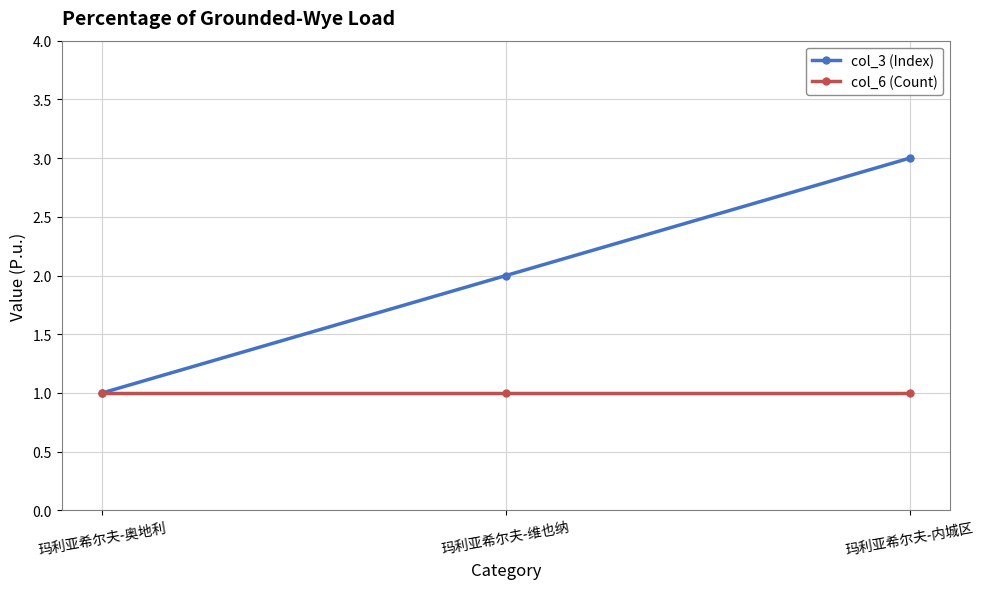

What is the value of the col_6 (Count) point at the 1st from the left?

1